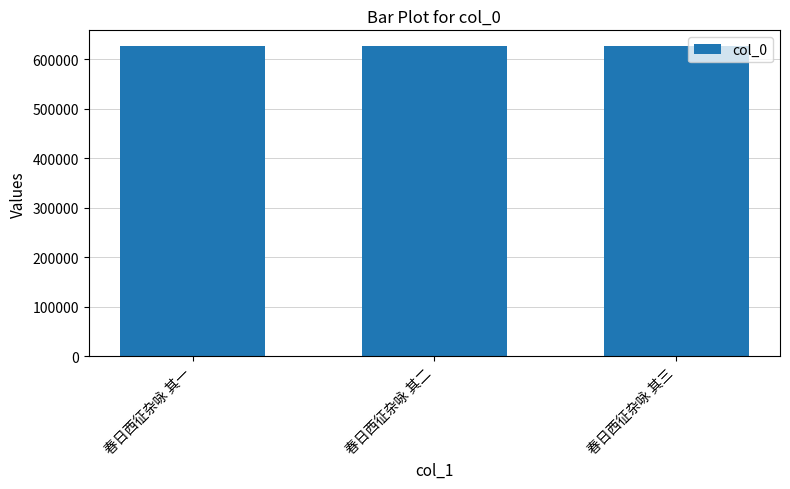

What is the change in value from 春日西征杂咏 其一 to 春日西征杂咏 其三?

+2